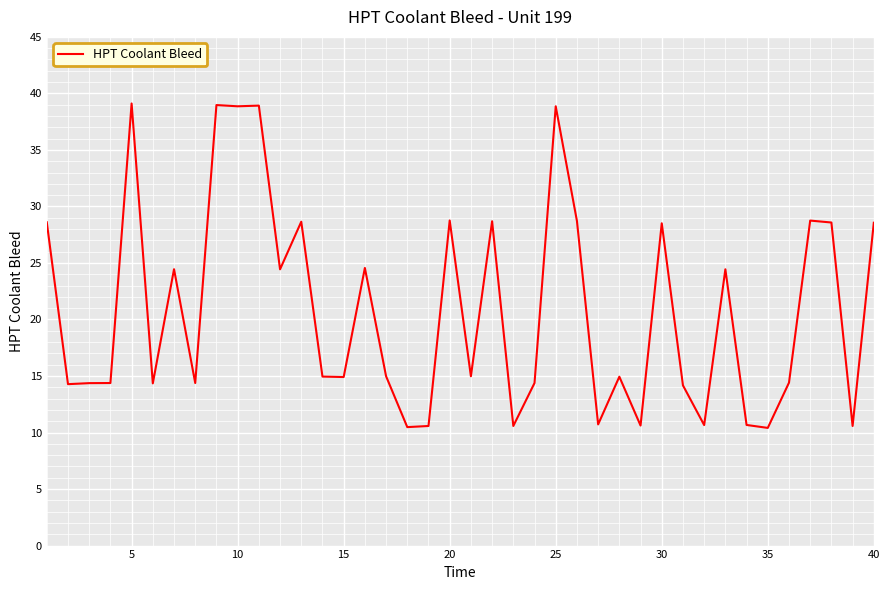

What is the difference between the maximum and minimum values?

28.7